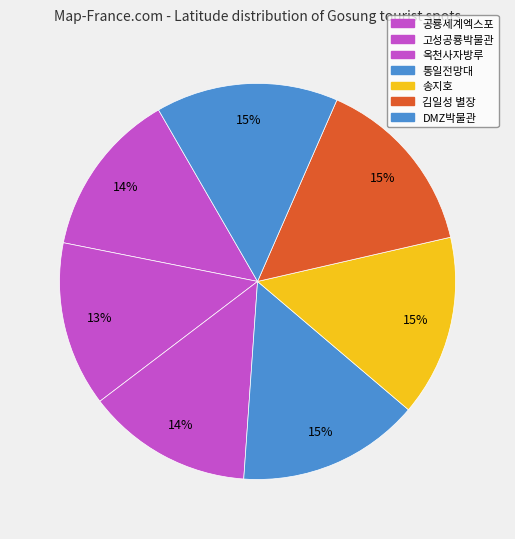

Which category has the smallest portion of the pie?

고성공룡박물관